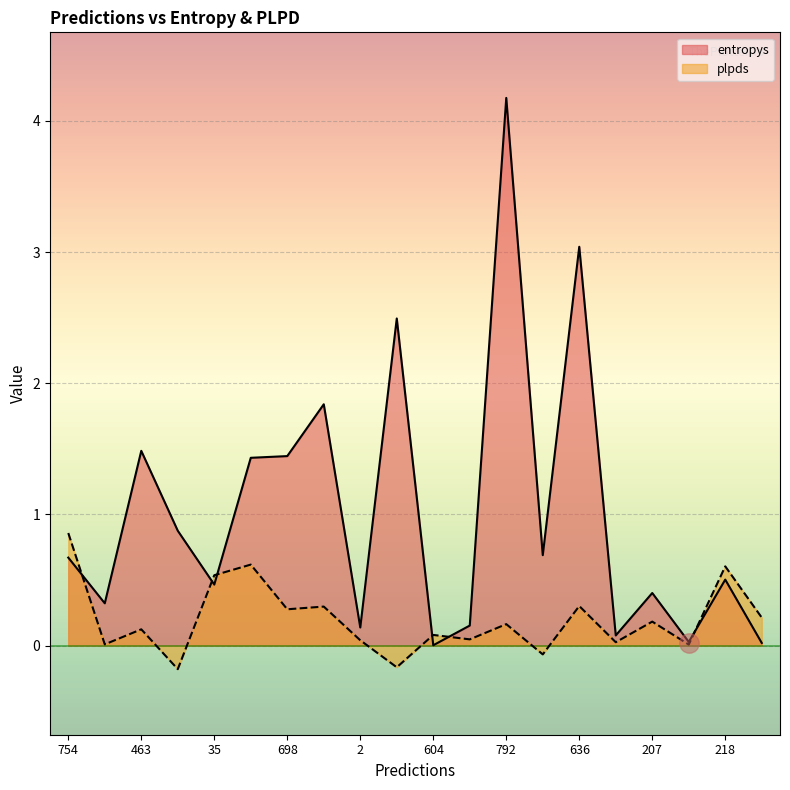

What are all the series names shown in the legend?

entropys, plpds